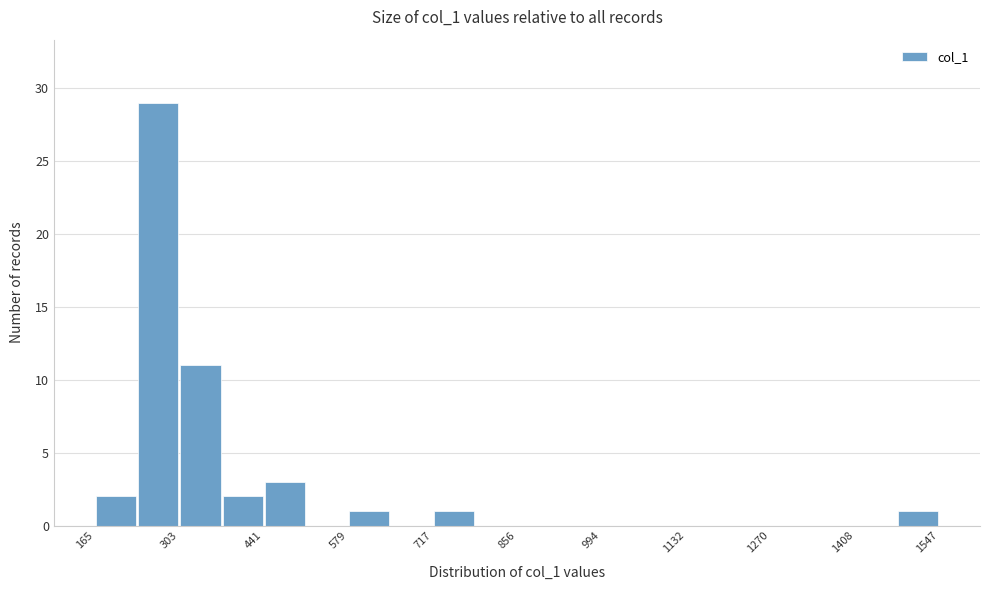

Around what value on the x-axis is the tallest bar? Give the approximate position of its centre, as read against the axis.

260